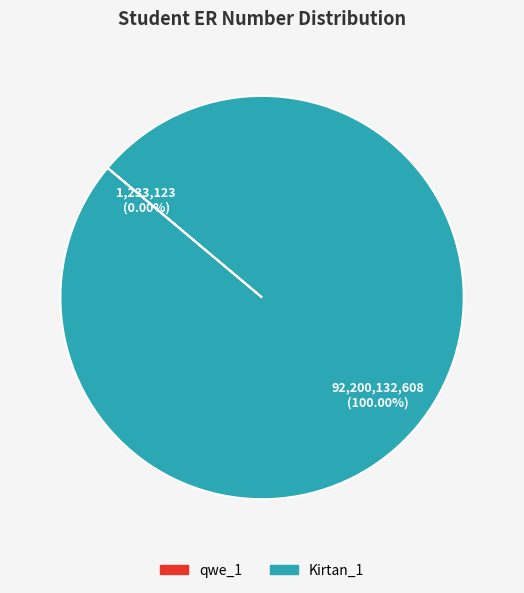

Does any single category account for the majority?

Yes